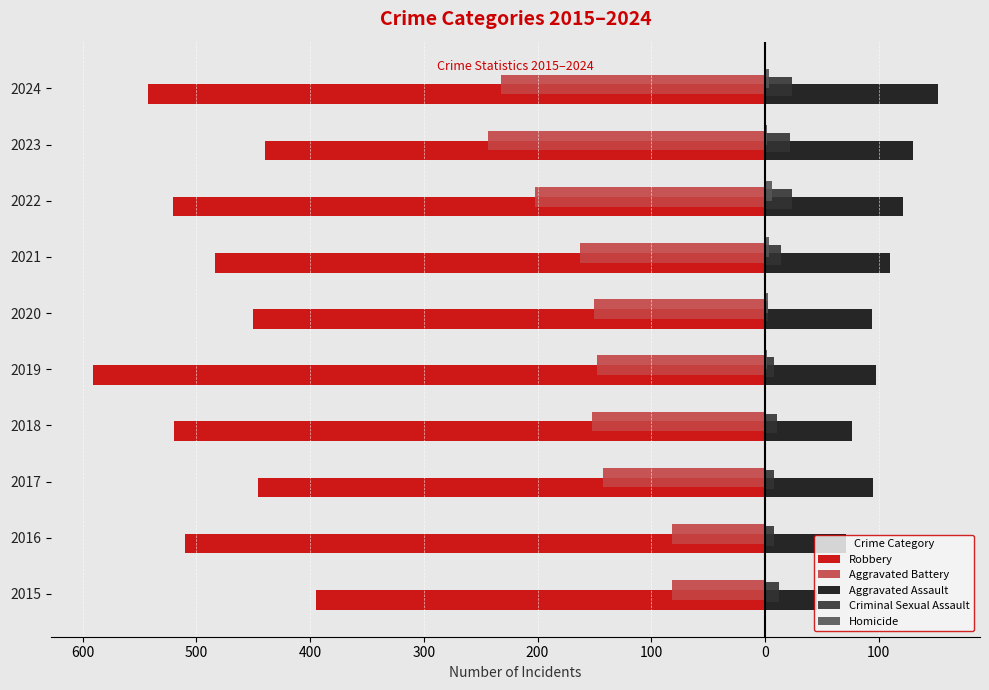

How many distinct data groups are displayed?

5